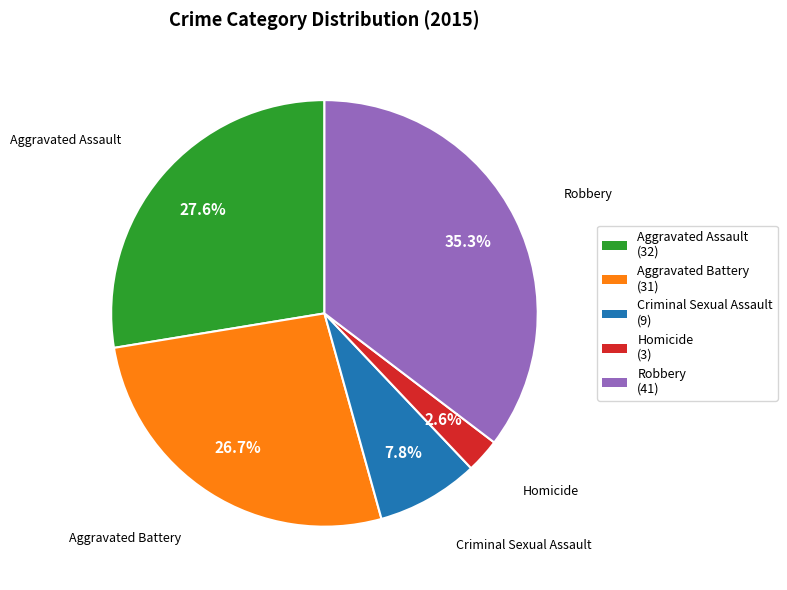

To the nearest percent, what is the difference between the largest and smallest slice percentages?

33%